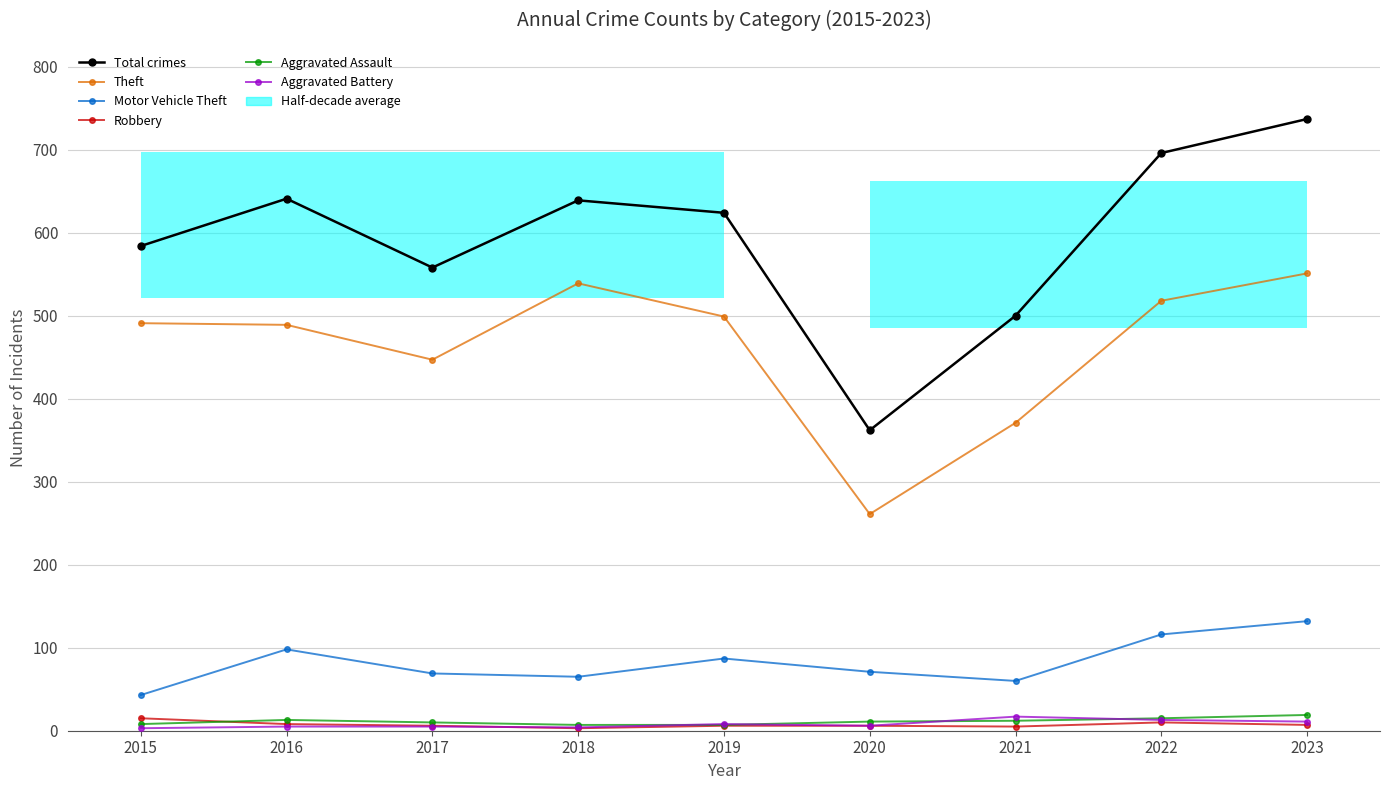

Reading left to right, extract all data points from this chart.

Total crimes: 584	641	558	639	624	362	500	696	737
Theft: 491	489	447	539	499	261	371	518	551
Motor Vehicle Theft: 43	98	69	65	87	71	60	116	132
Robbery: 15	8	6	3	6	6	5	10	7
Aggravated Assault: 8	13	10	7	7	11	12	15	19
Aggravated Battery: 3	5	5	4	8	6	17	13	11